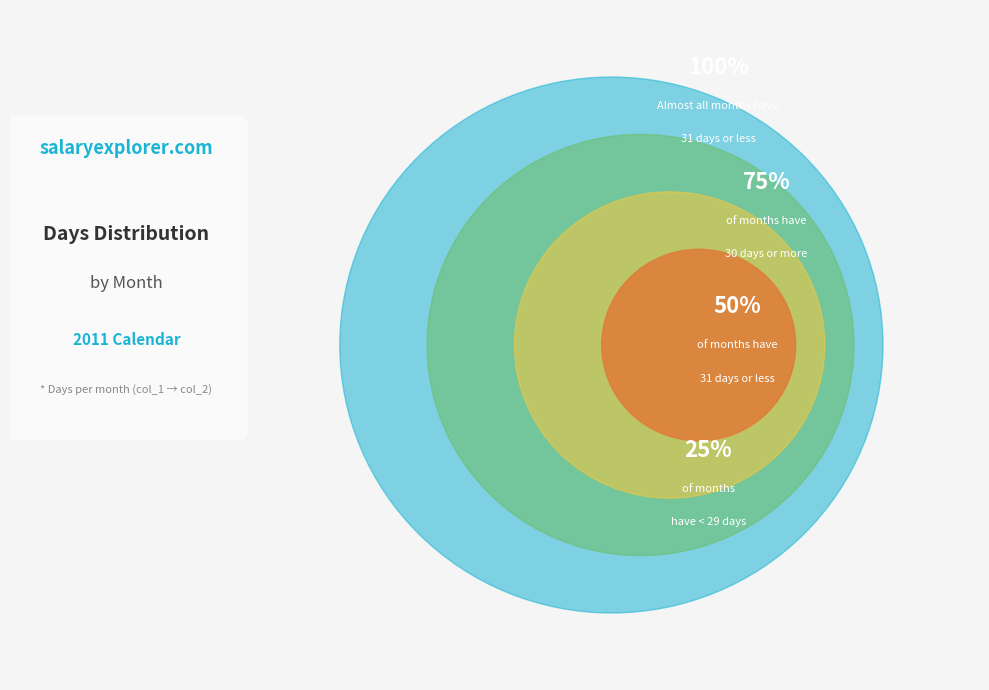

Does 11 represent more than half of the total?

No